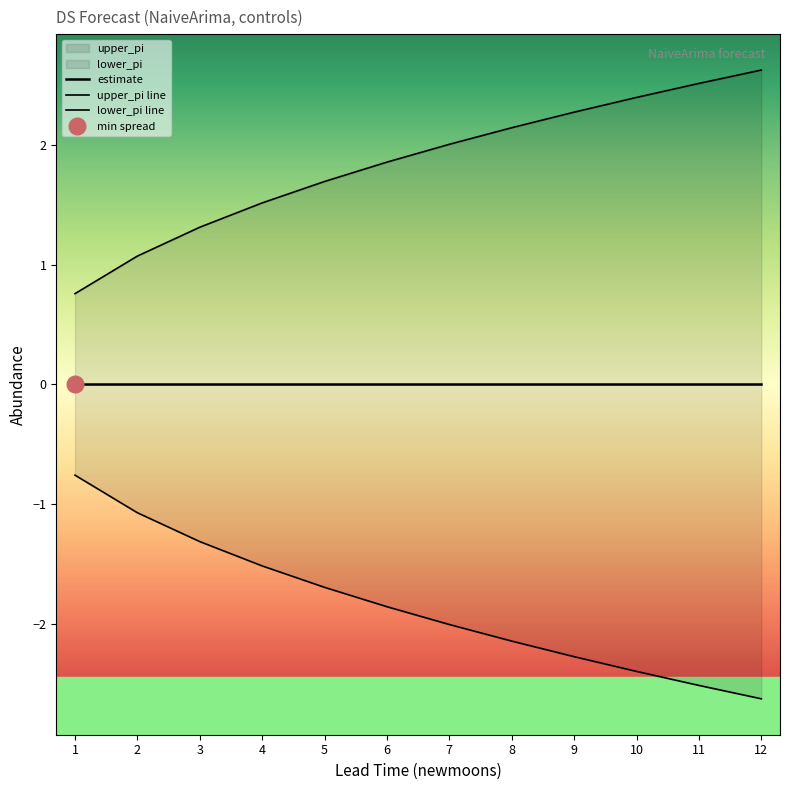

Reading left to right, what are all the values shown in this chart?

upper_pi: 0.8	1.1	1.3	1.5	1.7	1.9	2.0	2.1	2.3	2.4	2.5	2.6
lower_pi: -0.8	-1.1	-1.3	-1.5	-1.7	-1.9	-2.0	-2.1	-2.3	-2.4	-2.5	-2.6